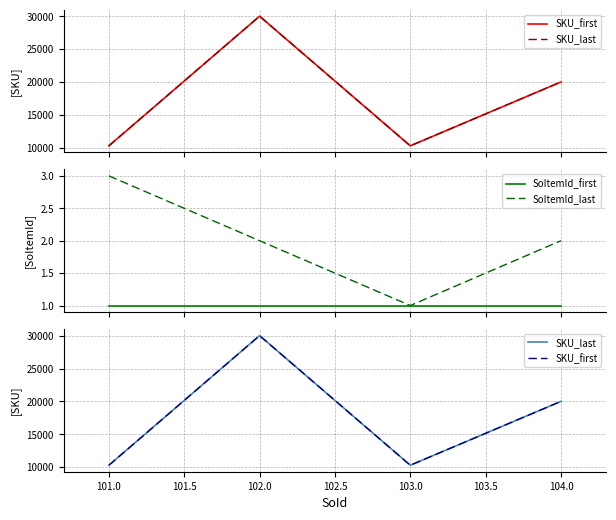

What is the maximum value for SoItemId_last?

3